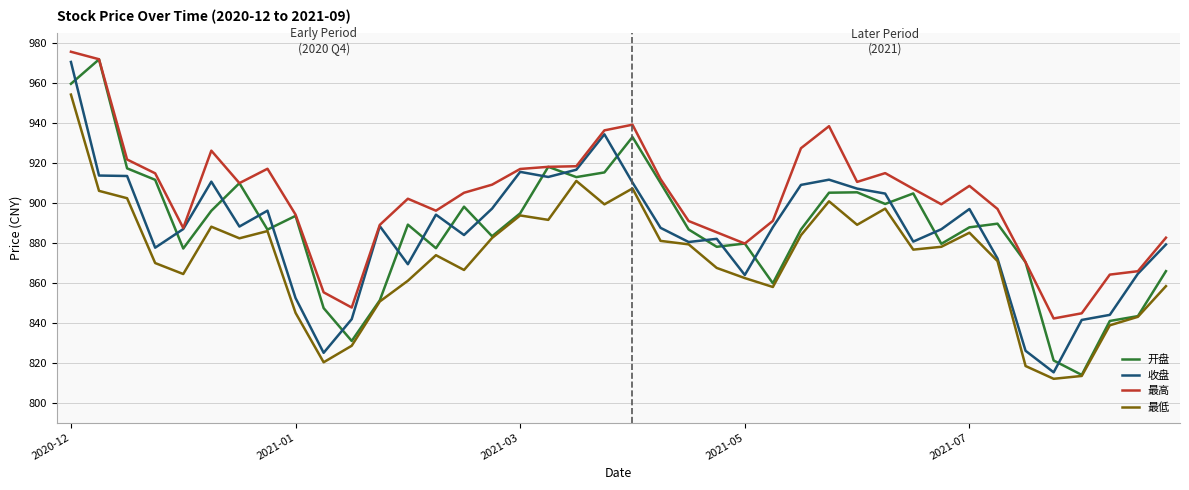

True or false: 最高 and 最低 cross at least once.

False